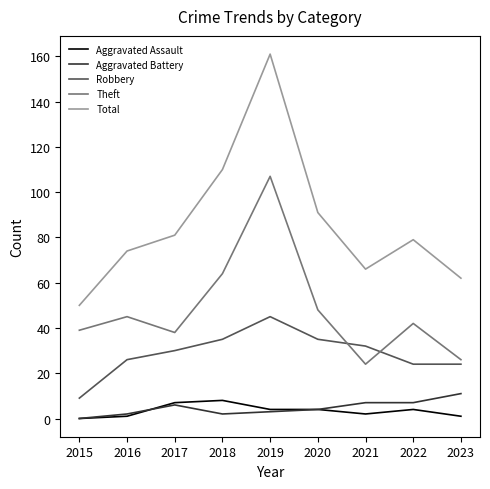

Which series has the largest range (max minus min)?

Total